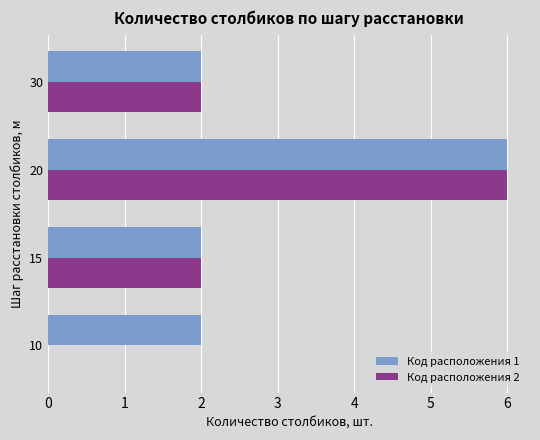

Between 10 and 15, which series saw the biggest shift?

Код расположения 2